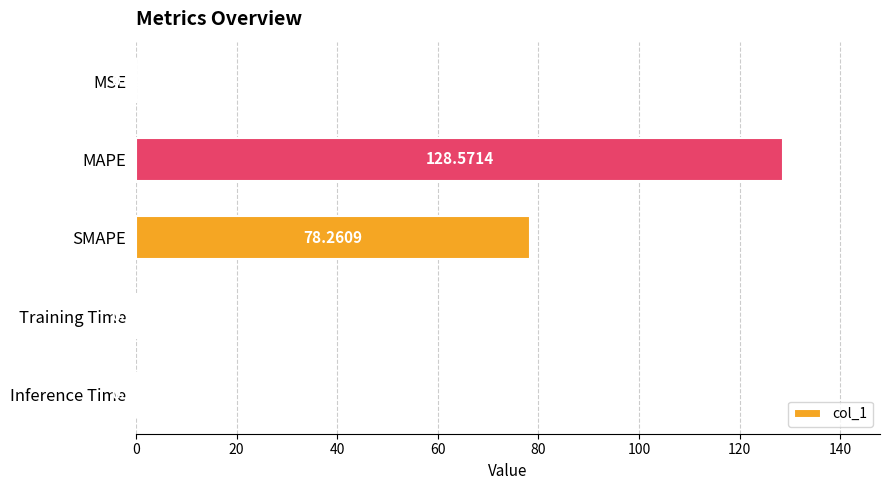

How many data points does each series have?

5